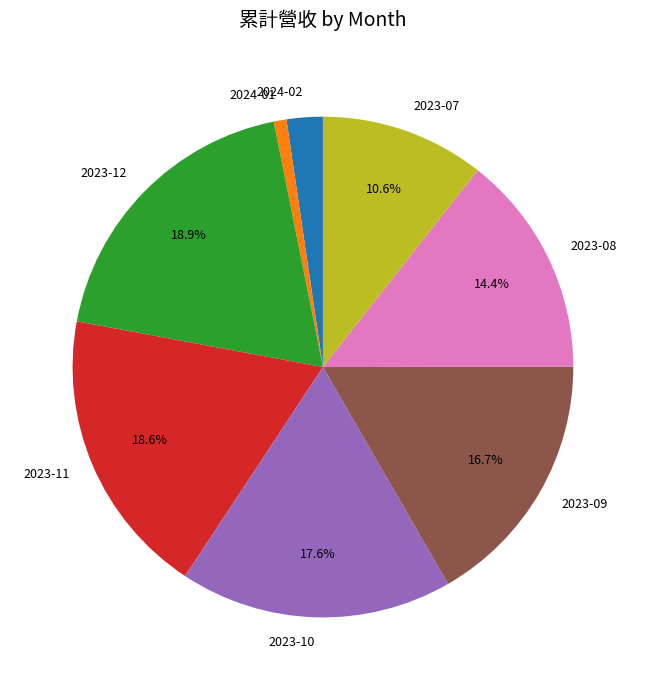

To the nearest percent, what is the combined percentage of 2023-10 and 2023-07?

28%